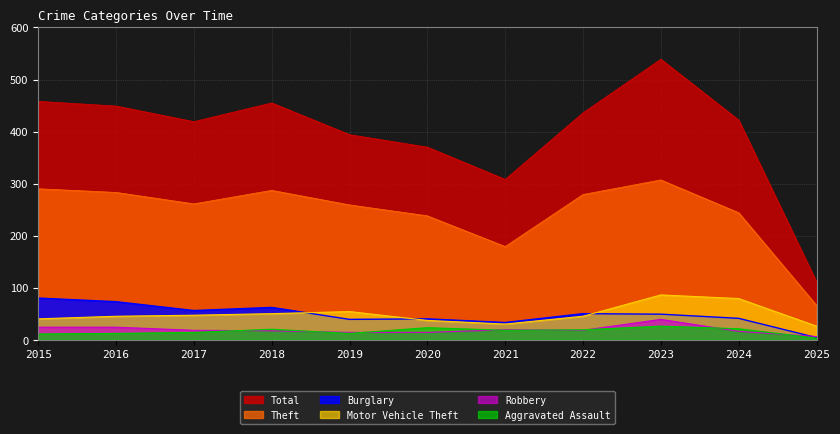

Where does the Burglary series first go above 49?

2015